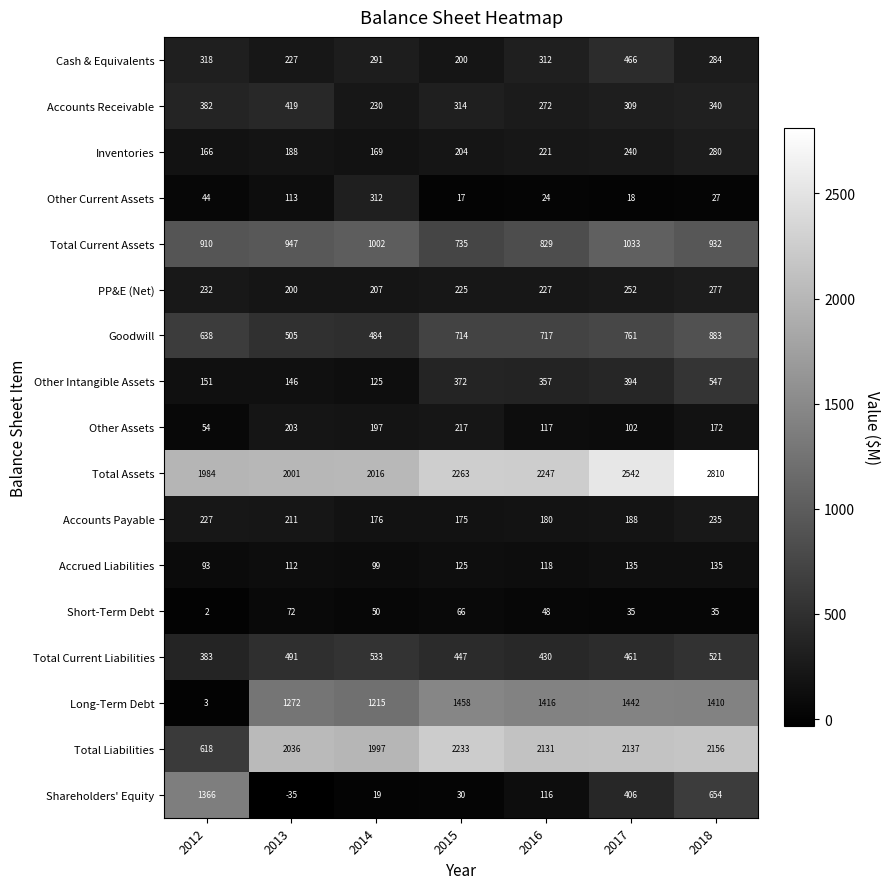

The Other Current Assets series shows 312 at 2014. True or false?

True